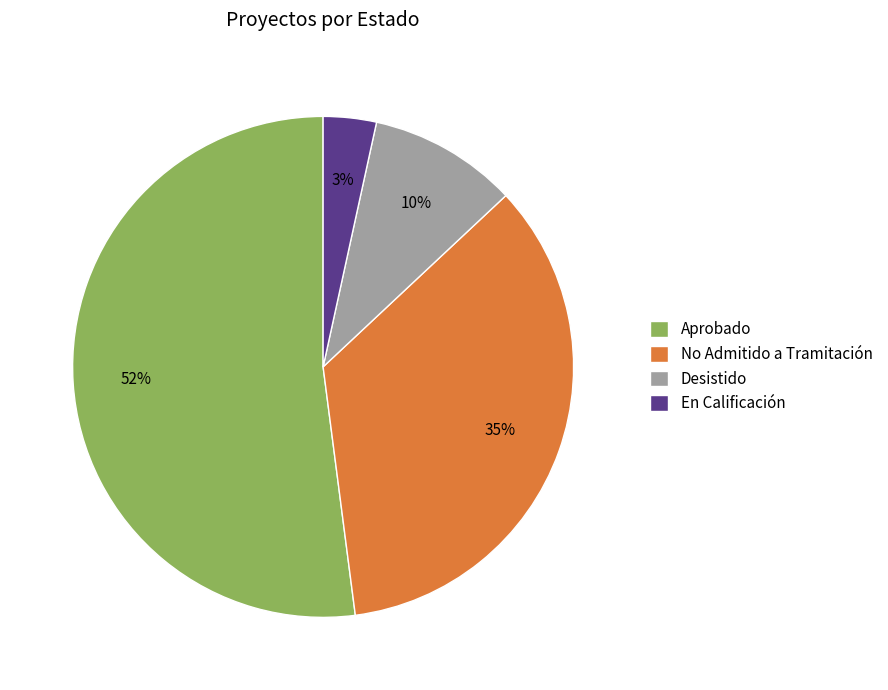

To the nearest percent, what percentage of the pie is En Calificación?

3%